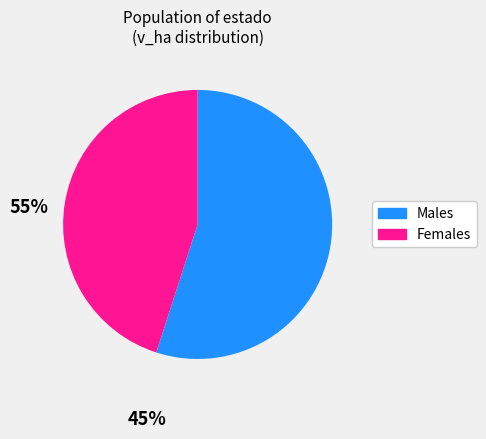

Does any single category account for the majority?

Yes